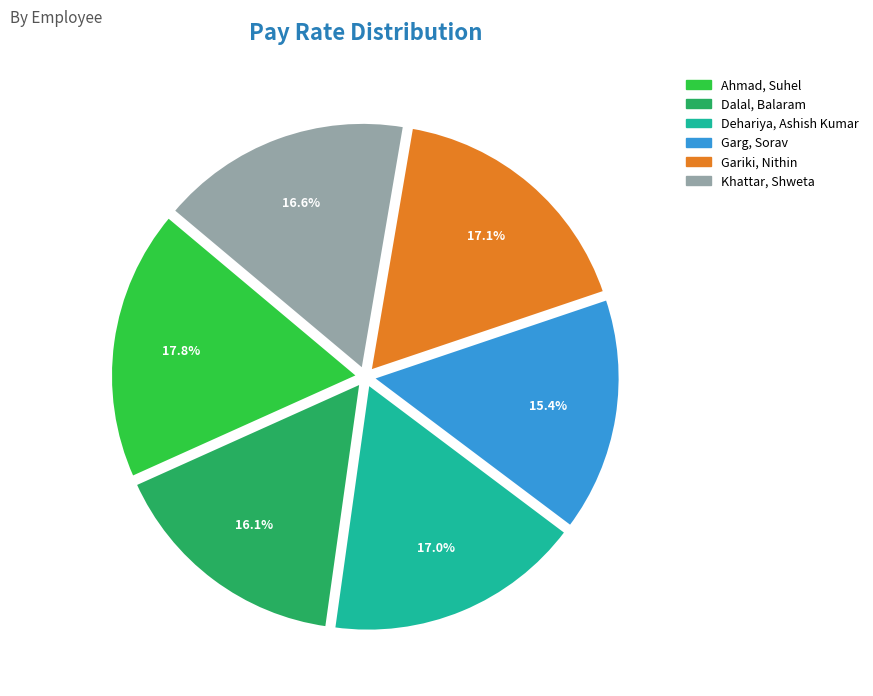

How many segments does this pie chart have?

6